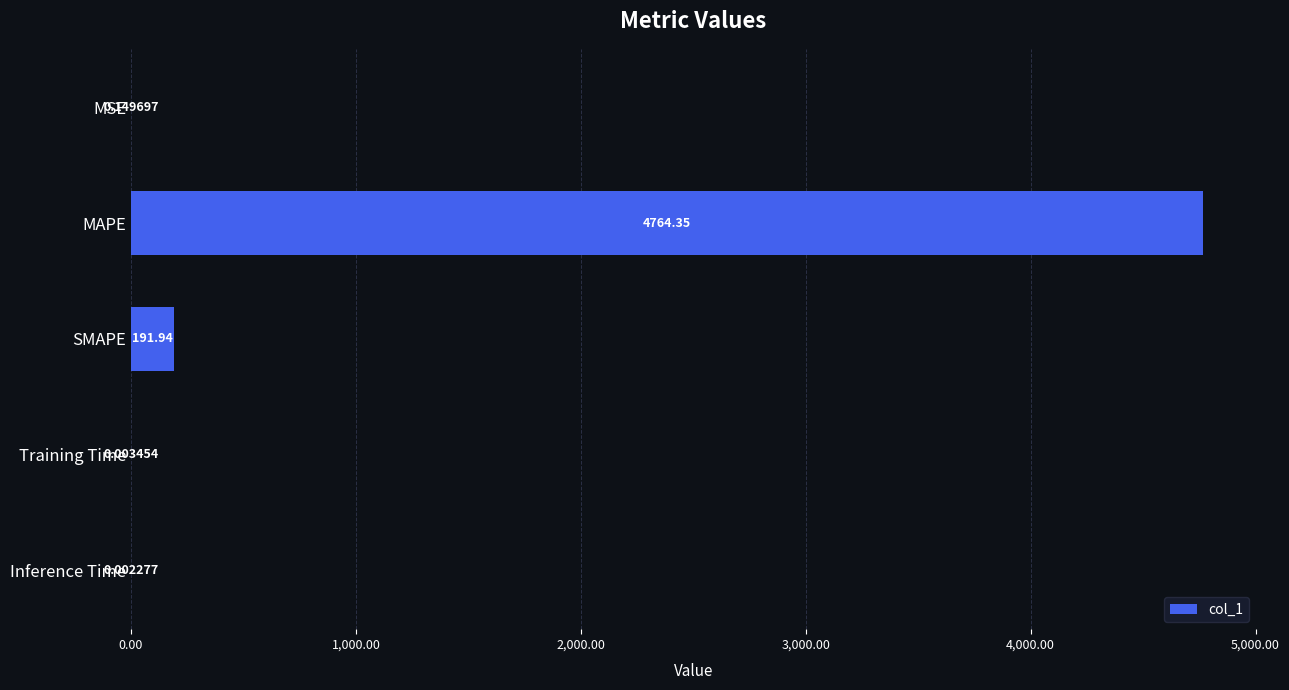

What is the sum of all values?

4956.5